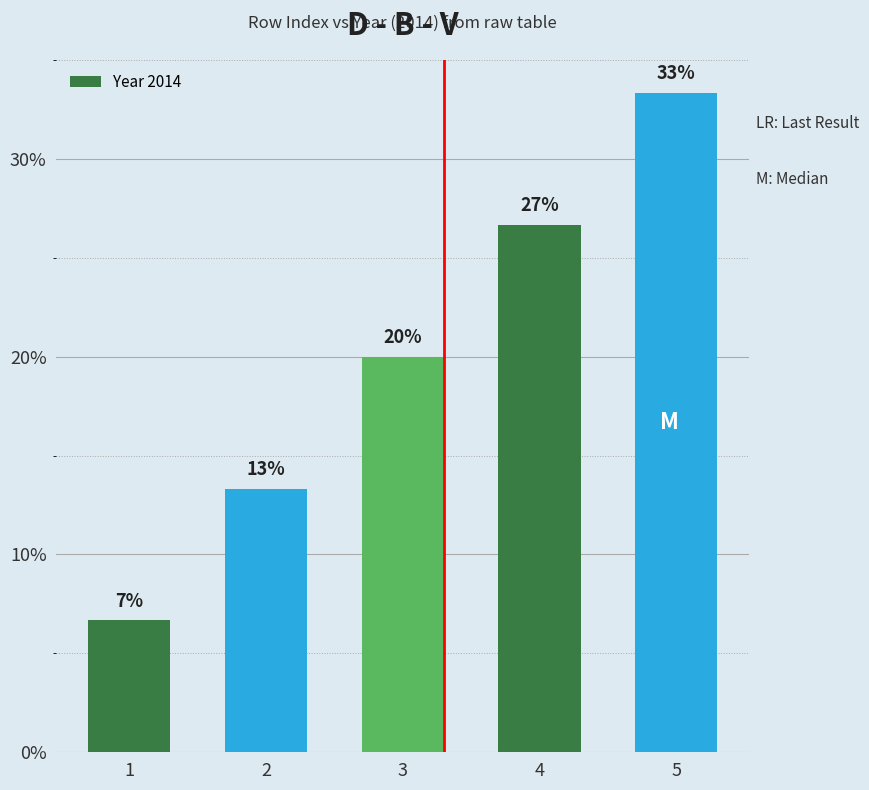

What is the sum of the values at 5 and 4?

60.0